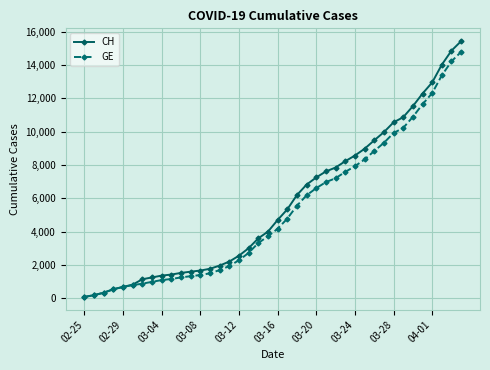

Which series has the widest spread of values?

CH